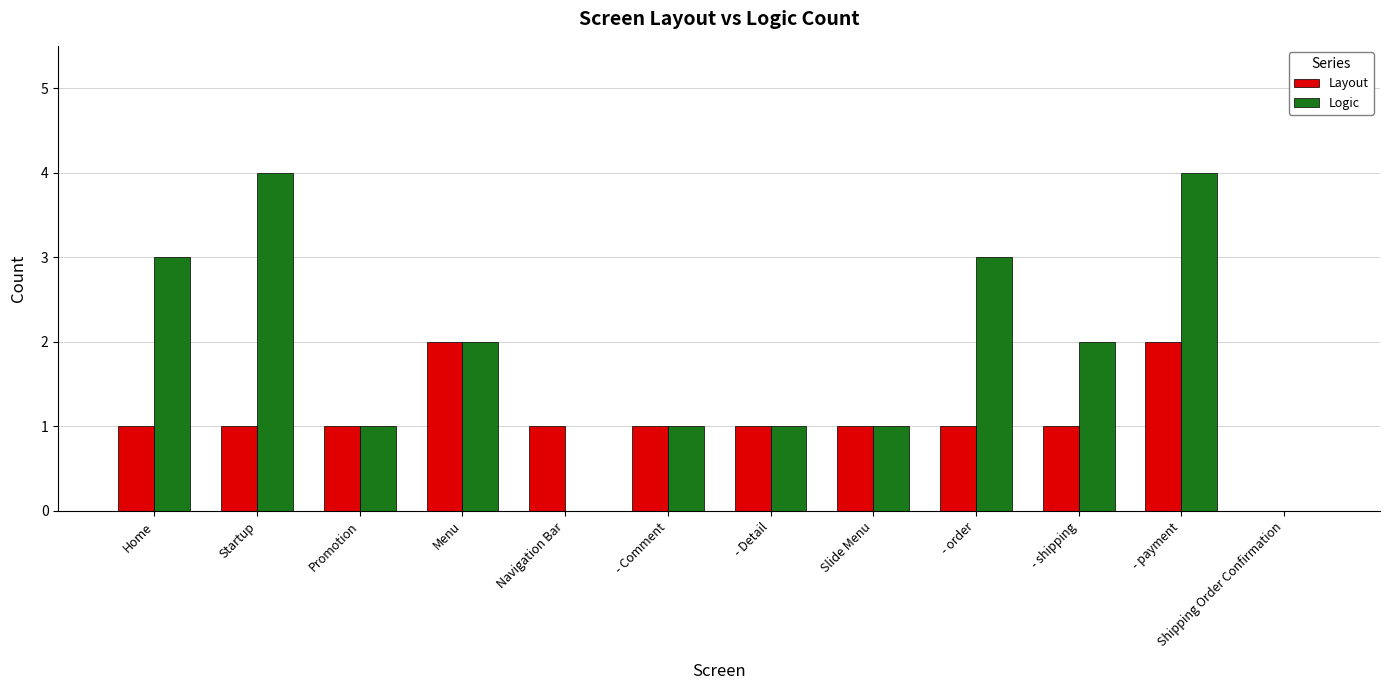

At which category is the sum across all series the highest?

- payment